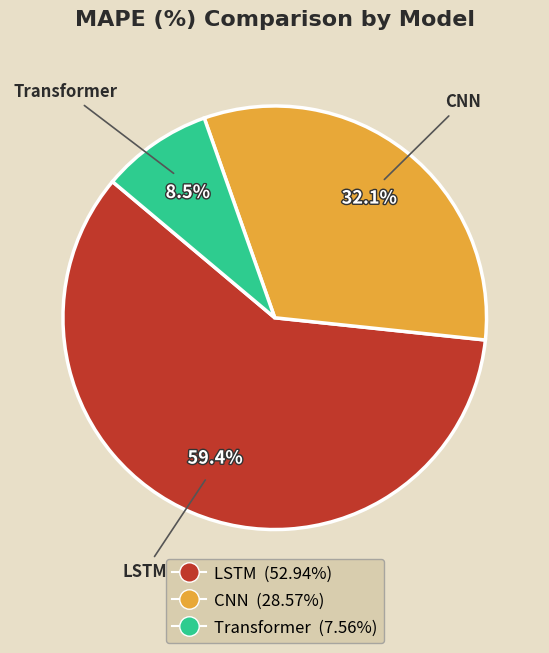

What percentage is the LSTM slice, to the nearest percent?

59%